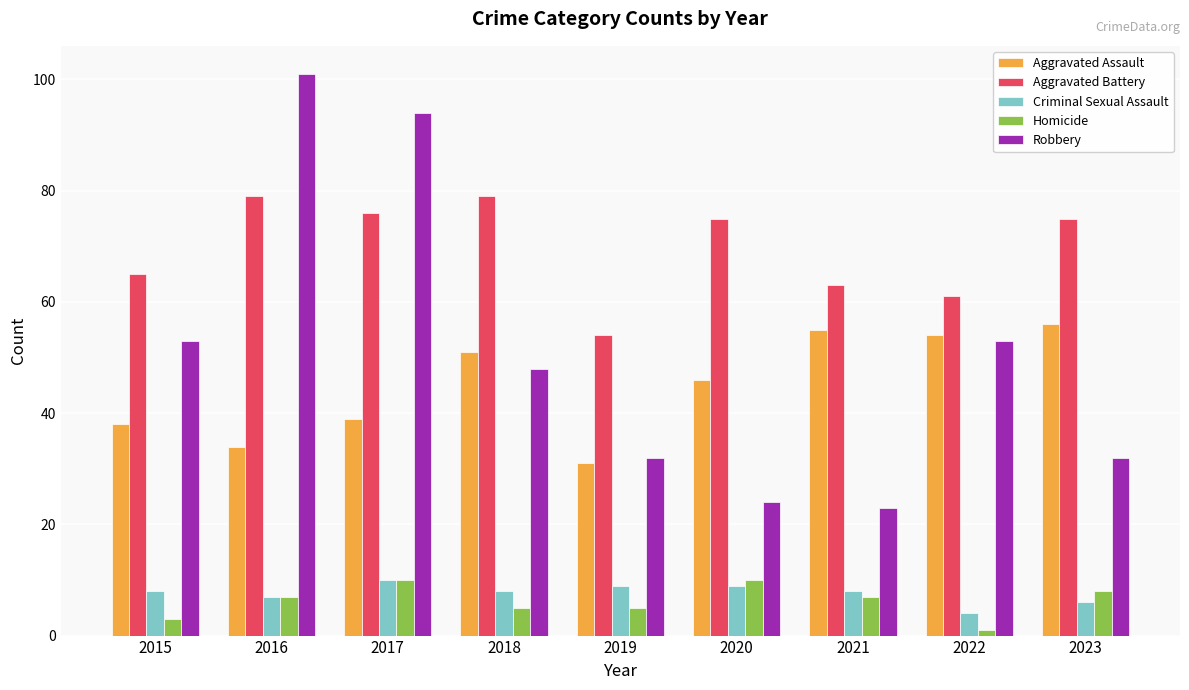

What are all the series names shown in the legend?

Aggravated Assault, Aggravated Battery, Criminal Sexual Assault, Homicide, Robbery